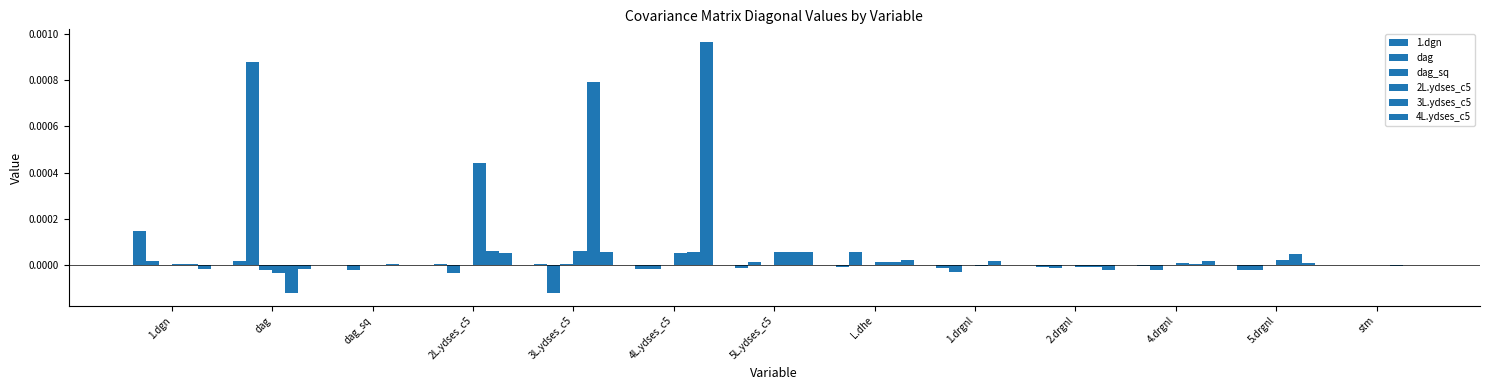

How many categories are shown in the chart?

13